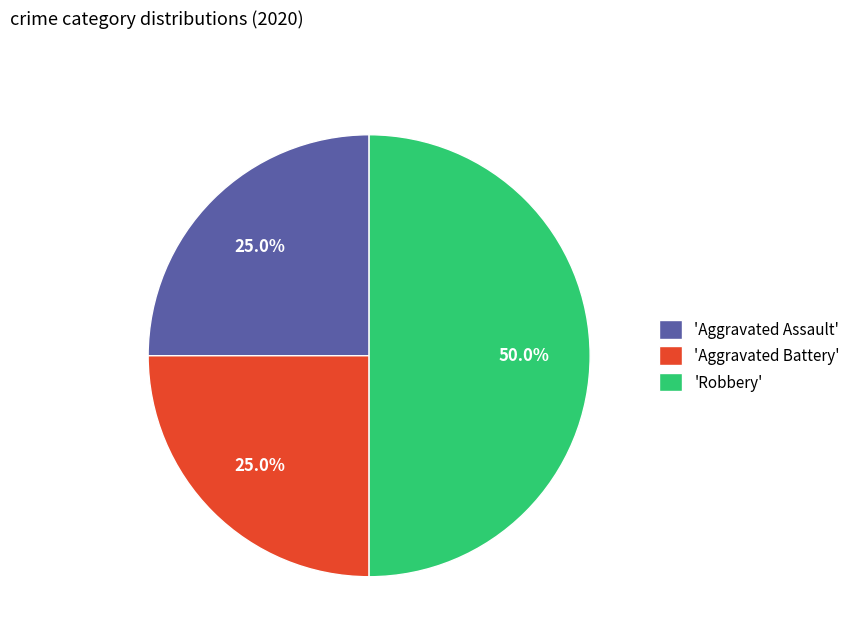

How many slices are in this pie chart?

3